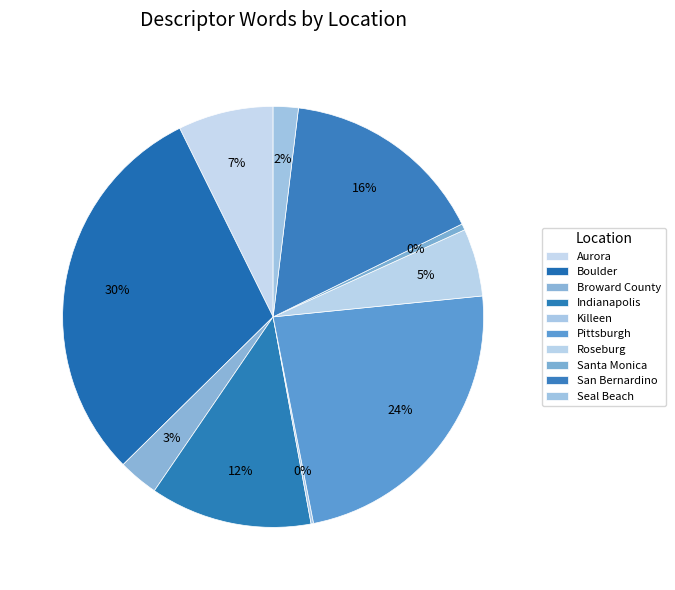

Is Boulder the majority of the pie?

No